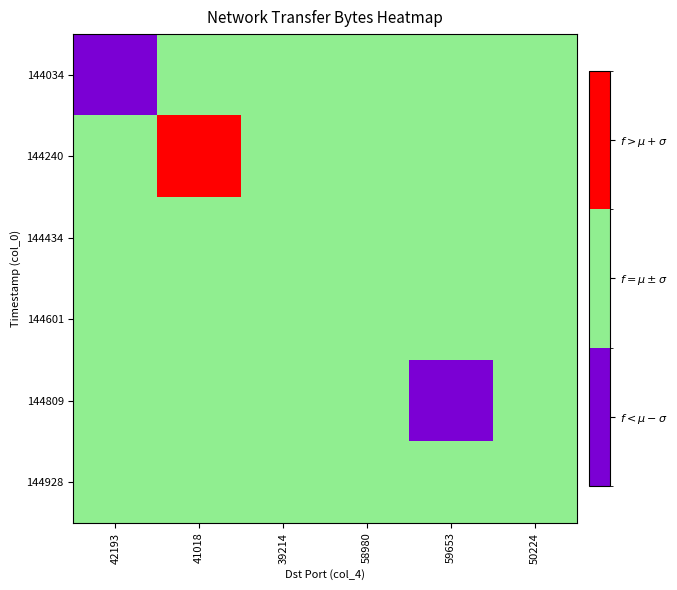

Reading left to right, list all the values displayed in this chart.

144034: 42193=0	41018=1	39214=1	58980=1	59653=1	50224=1
144240: 42193=1	41018=2	39214=1	58980=1	59653=1	50224=1
144434: 42193=1	41018=1	39214=1	58980=1	59653=1	50224=1
144601: 42193=1	41018=1	39214=1	58980=1	59653=1	50224=1
144809: 42193=1	41018=1	39214=1	58980=1	59653=0	50224=1
144928: 42193=1	41018=1	39214=1	58980=1	59653=1	50224=1